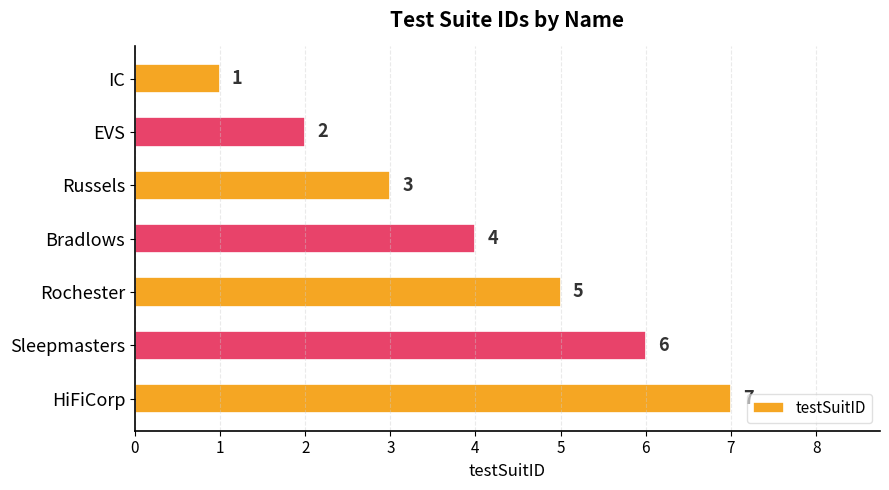

Where is the data nearest to the value 4?

Bradlows